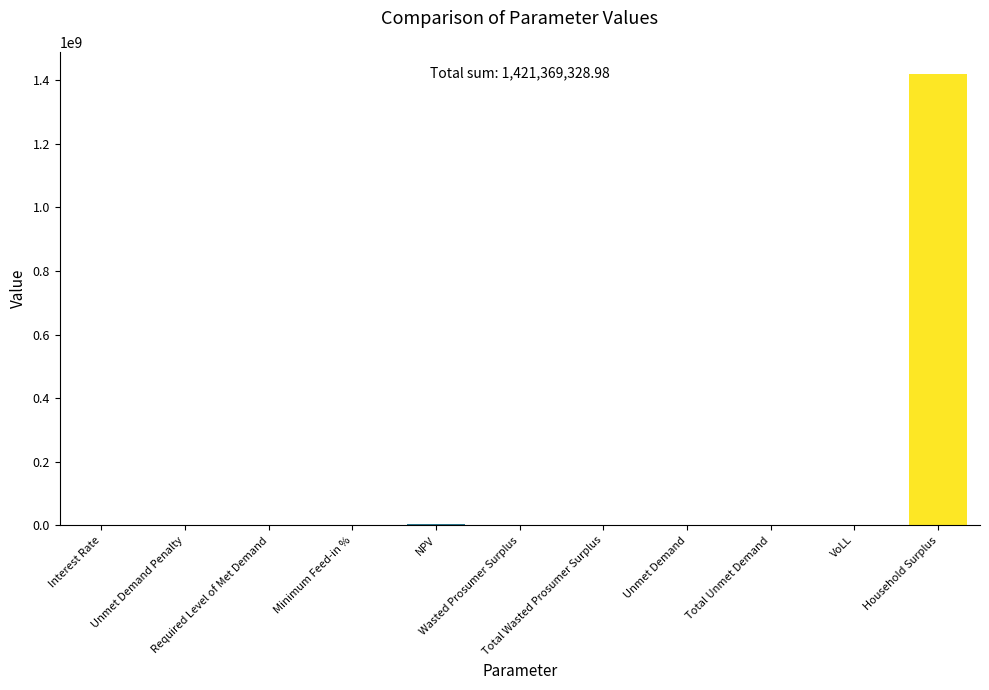

What is the greatest value displayed?

1418694143.6